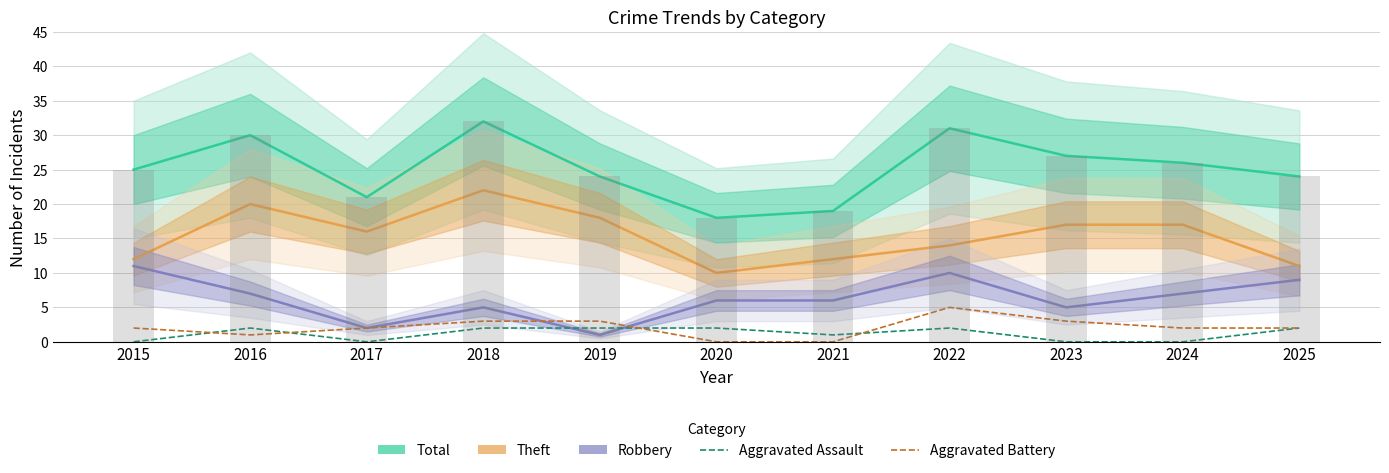

Rank the series by their maximum value, from highest to lowest.

Total, Theft, Robbery, Aggravated Battery, Aggravated Assault